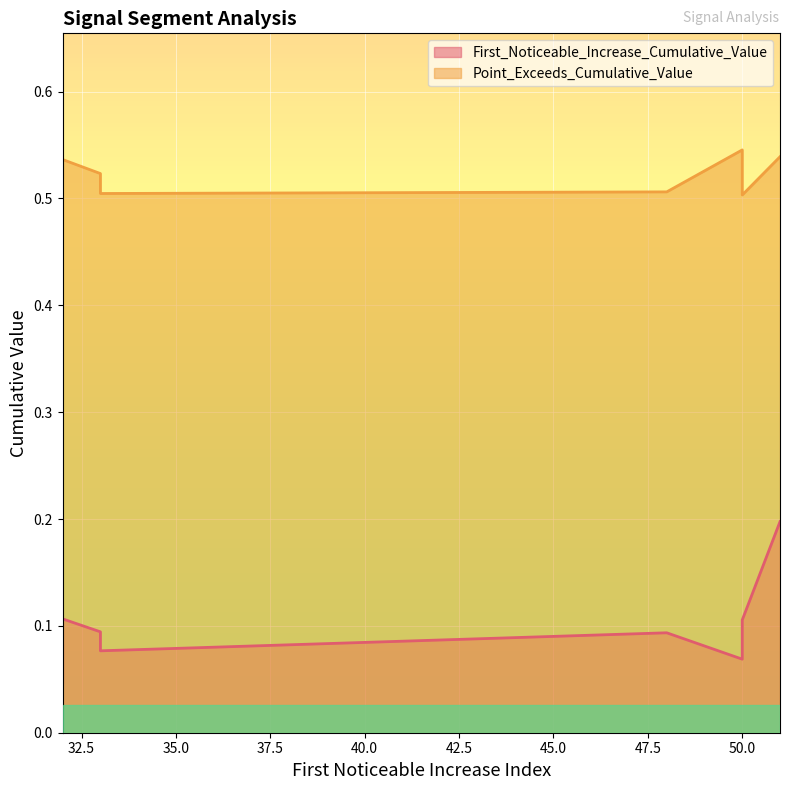

What is the label of the 1st point from the right?

50